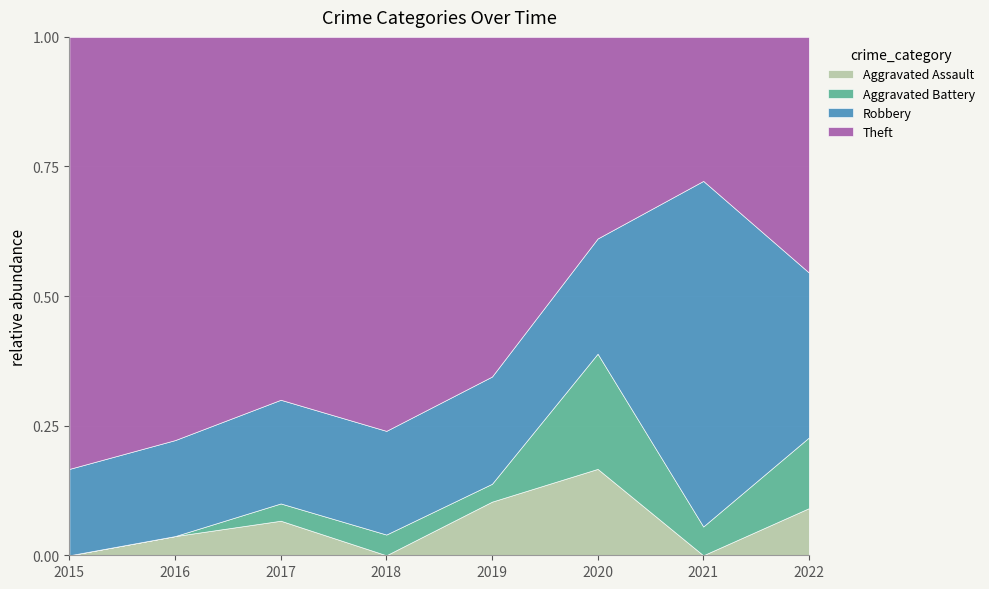

Which series has the widest spread of values?

Theft